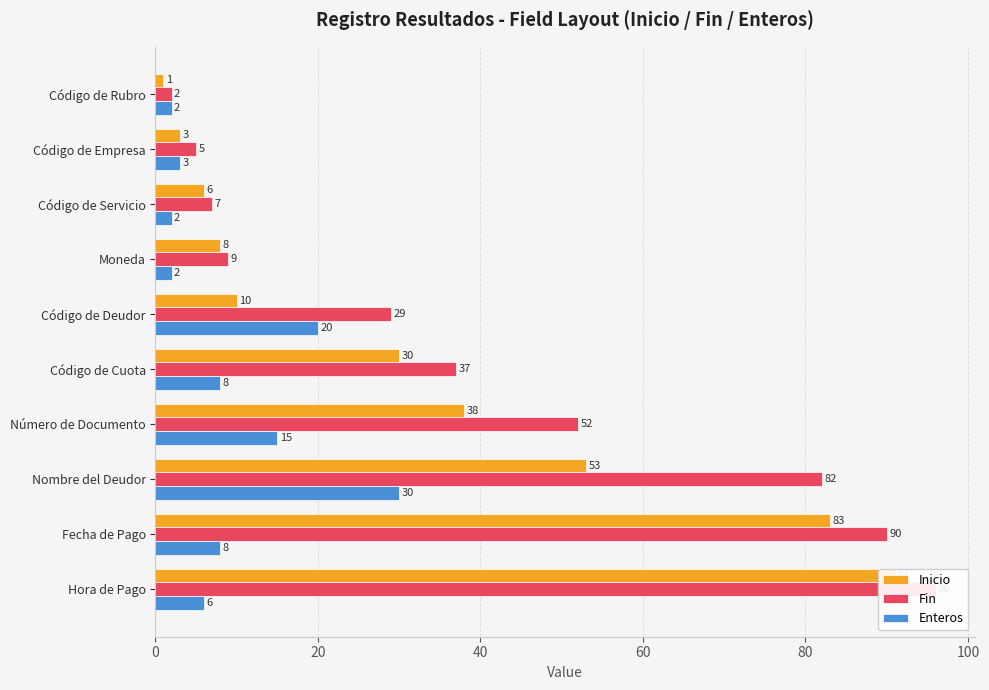

Reading right to left, what are all the values shown in this chart?

Inicio: 91	83	53	38	30	10	8	6	3	1
Fin: 96	90	82	52	37	29	9	7	5	2
Enteros: 6	8	30	15	8	20	2	2	3	2